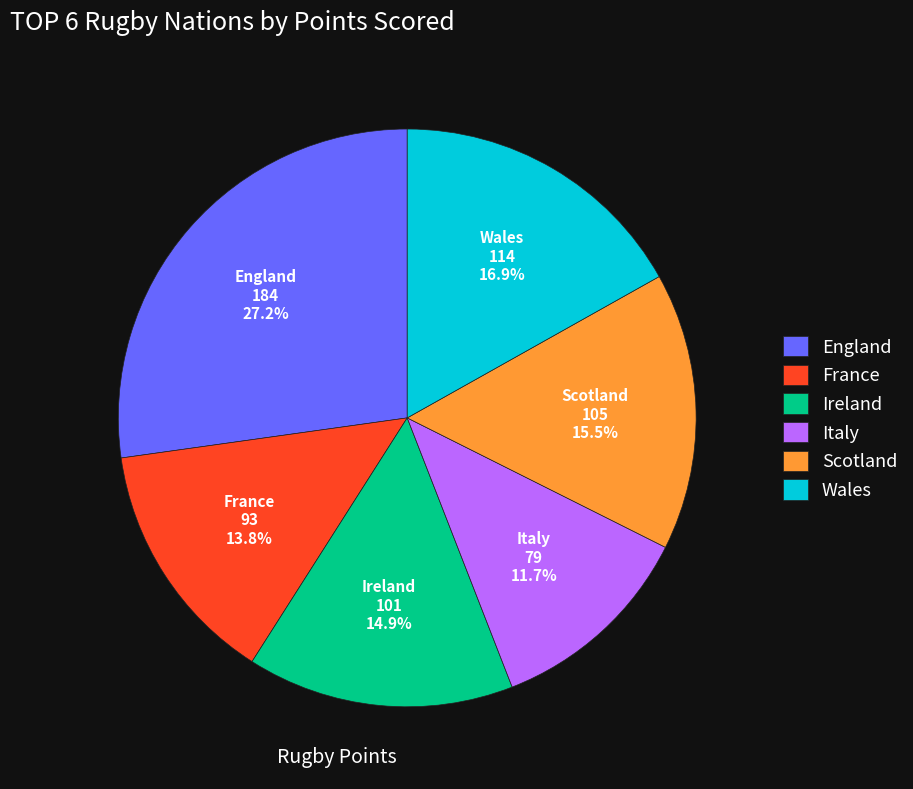

Which slice is the largest?

England